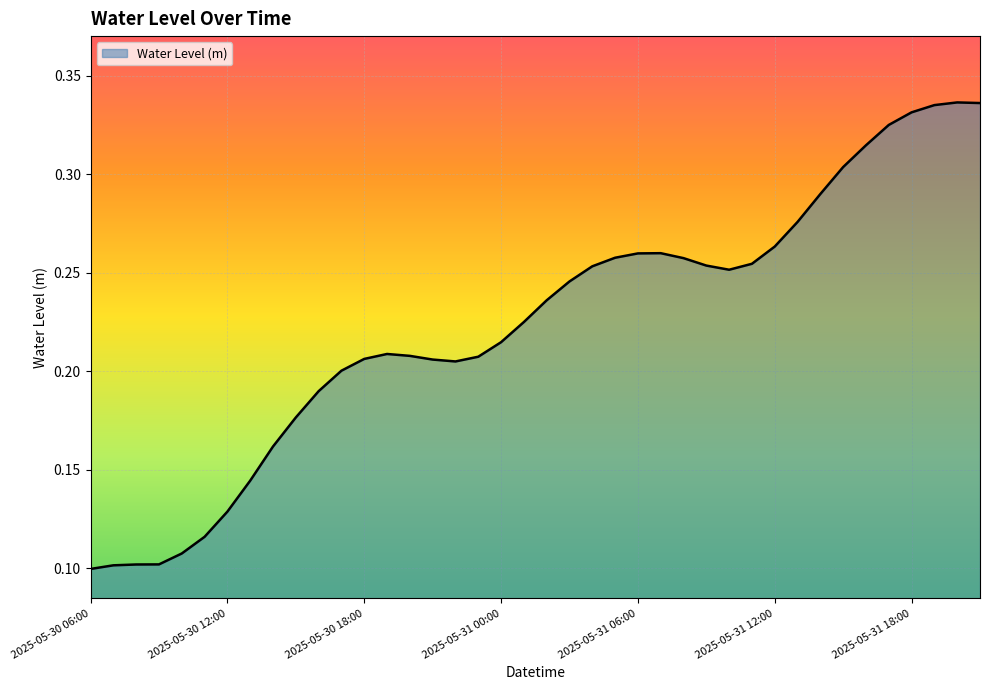

Rank the categories by value from highest to lowest.

2025-05-31 20:00, 2025-05-31 21:00, 2025-05-31 19:00, 2025-05-31 18:00, 2025-05-31 17:00, 2025-05-31 16:00, 2025-05-31 15:00, 2025-05-31 14:00, 2025-05-31 13:00, 2025-05-31 12:00, 2025-05-31 07:00, 2025-05-31 06:00, 2025-05-31 05:00, 2025-05-31 08:00, 2025-05-31 11:00, 2025-05-31 09:00, 2025-05-31 04:00, 2025-05-31 10:00, 2025-05-31 03:00, 2025-05-31 02:00, 2025-05-31 01:00, 2025-05-31 00:00, 2025-05-30 19:00, 2025-05-30 20:00, 2025-05-30 23:00, 2025-05-30 18:00, 2025-05-30 21:00, 2025-05-30 22:00, 2025-05-30 17:00, 2025-05-30 16:00, 2025-05-30 15:00, 2025-05-30 14:00, 2025-05-30 13:00, 2025-05-30 12:00, 2025-05-30 11:00, 2025-05-30 10:00, 2025-05-30 09:00, 2025-05-30 08:00, 2025-05-30 07:00, 2025-05-30 06:00